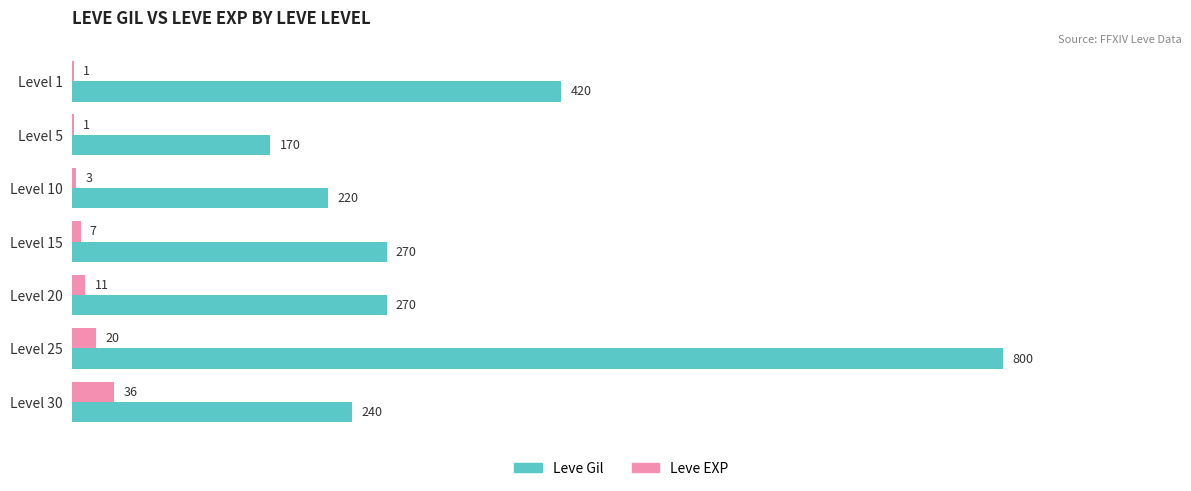

The Leve Gil series shows 170 at Level 5. True or false?

True